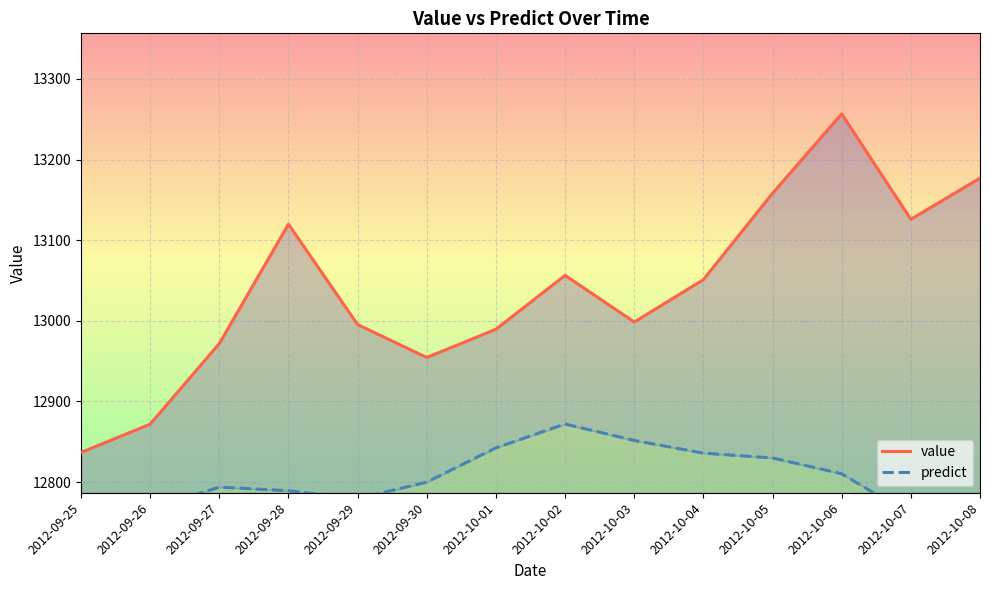

Is it true that value equals 12995.3 at 2012-09-29?

True